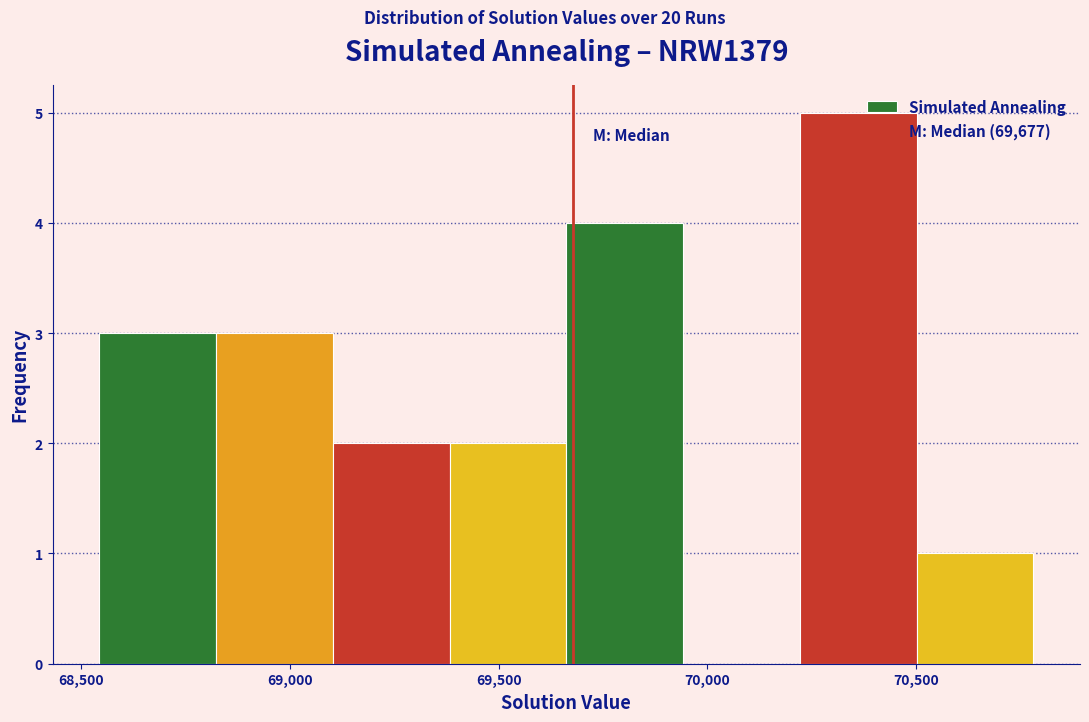

Reading left to right, transcribe this chart: for each bar, give the range it covers on the x-axis and its height. Neither the bar edges nor the heights are printed on the chart, so give them approximately, as read against the axes.

68550 to 68800: 3
68800 to 69100: 3
69100 to 69400: 2
69400 to 69650: 2
69650 to 69950: 4
69950 to 70200: 0
70200 to 70500: 5
70500 to 70800: 1